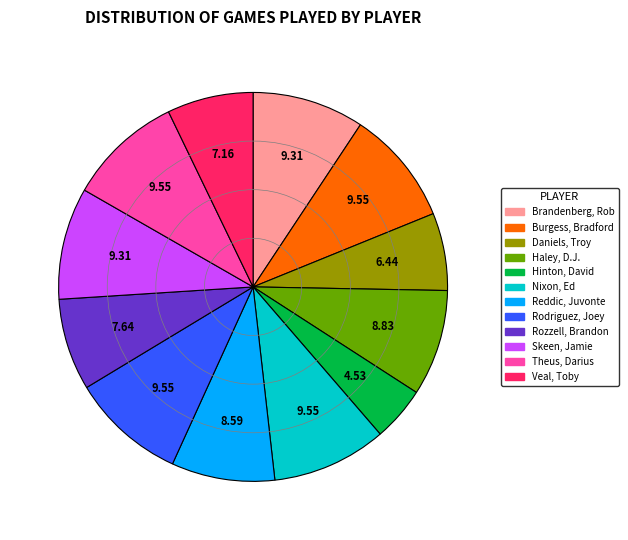

The Hinton, David slice represents 5% of the pie. True or false?

True